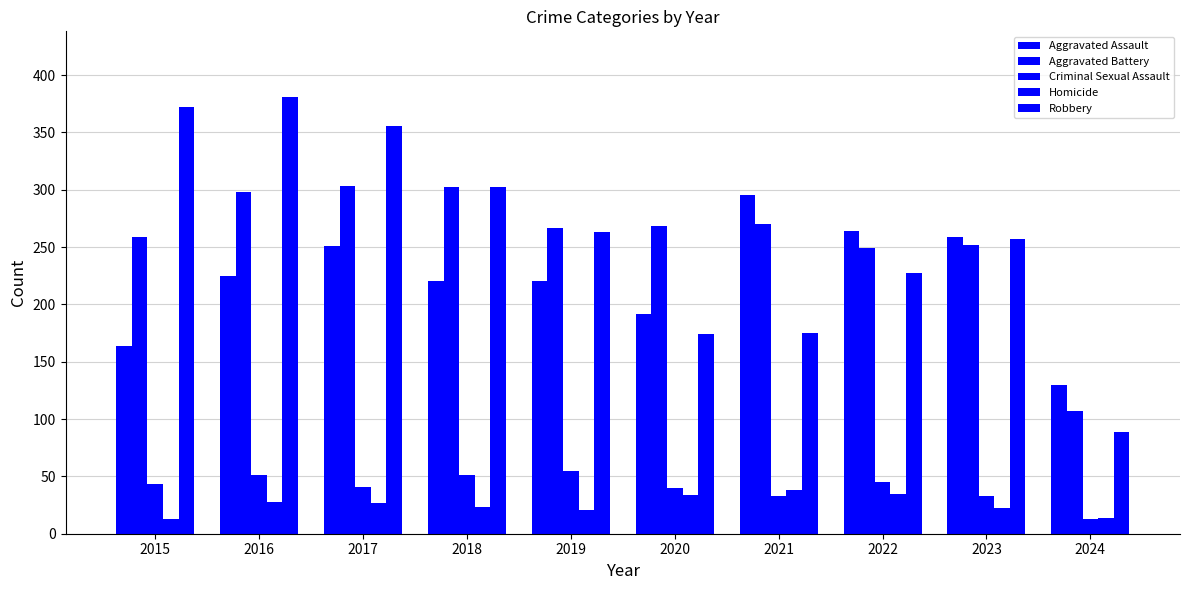

Is the value of Homicide at 2017 greater than the value of Criminal Sexual Assault at 2019?

No